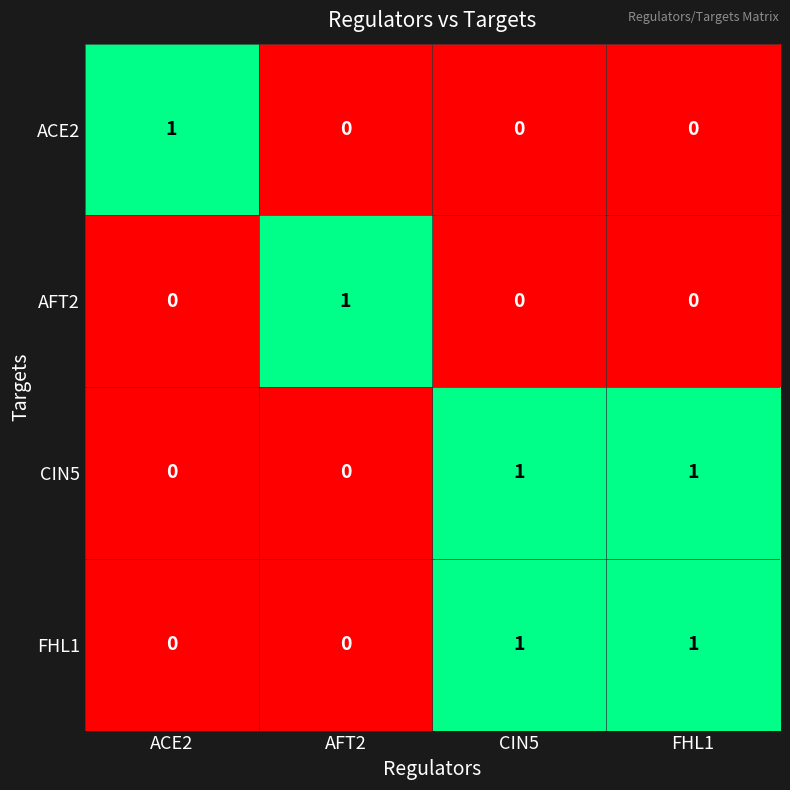

Is it true that AFT2 equals 0 at FHL1?

True